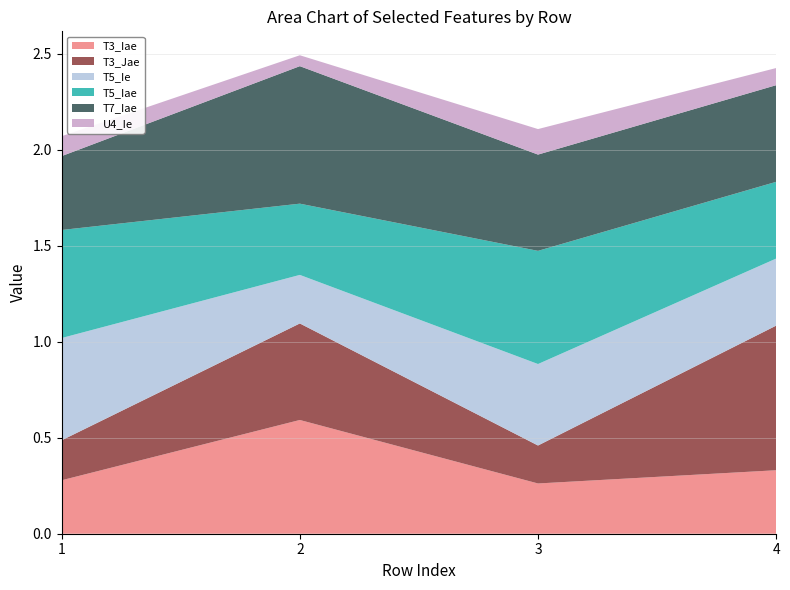

Reading right to left, extract all data points from this chart.

T3_Iae: 0.3	0.3	0.6	0.3
T3_Jae: 0.8	0.2	0.5	0.2
T5_Ie: 0.3	0.4	0.3	0.5
T5_Iae: 0.4	0.6	0.4	0.6
T7_Iae: 0.5	0.5	0.7	0.4
U4_Ie: 0.1	0.1	0.1	0.1